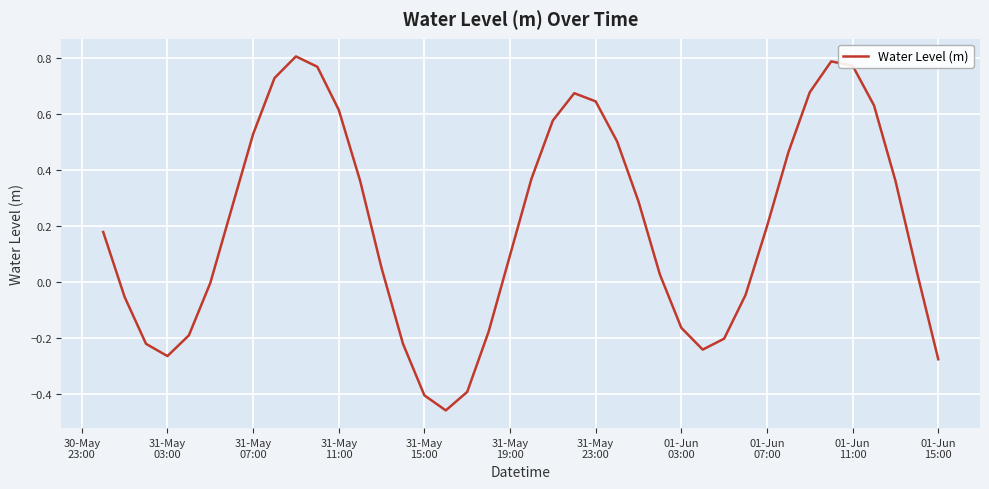

What is the difference between the maximum and minimum values?

1.3